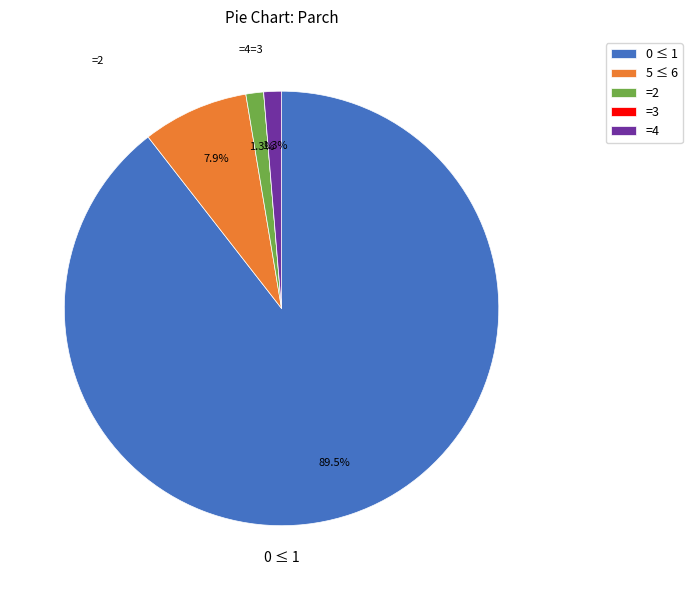

Combined, do 5 ≤ 6 and 0 ≤ 1 account for over 50%?

Yes